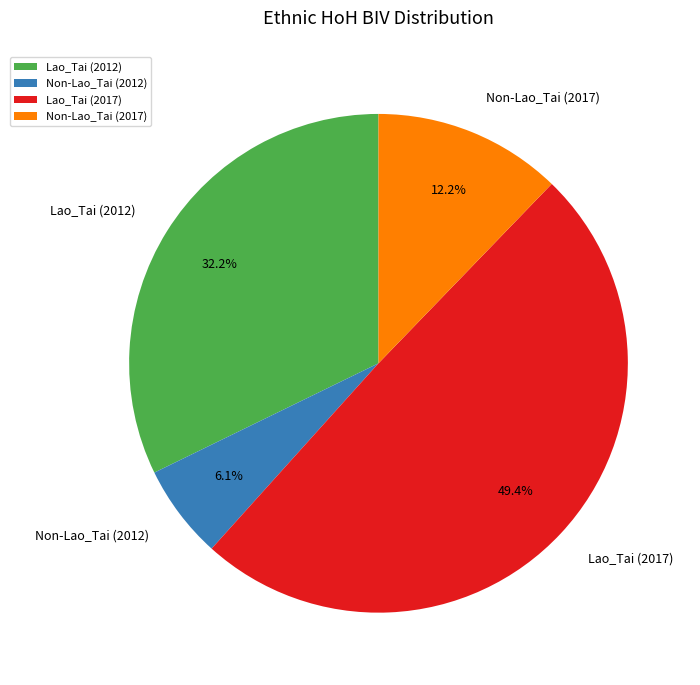

How many slices are in this pie chart?

4